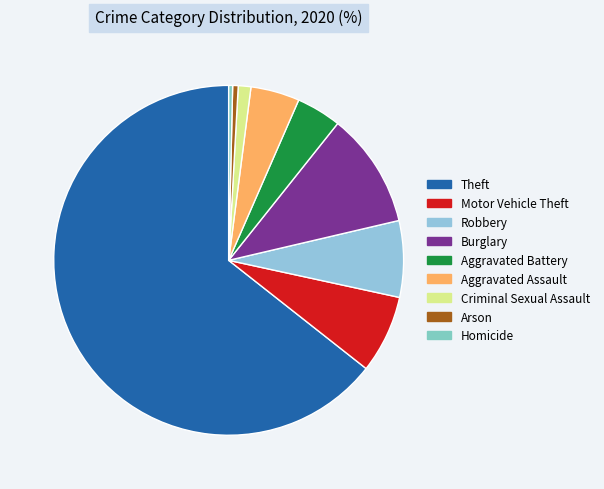

Between Theft and Aggravated Assault, which is larger?

Theft